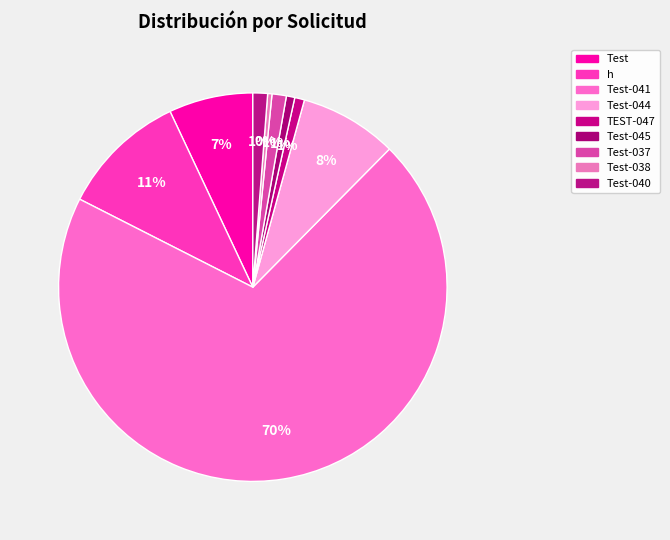

To the nearest percent, what is the average slice percentage?

11%